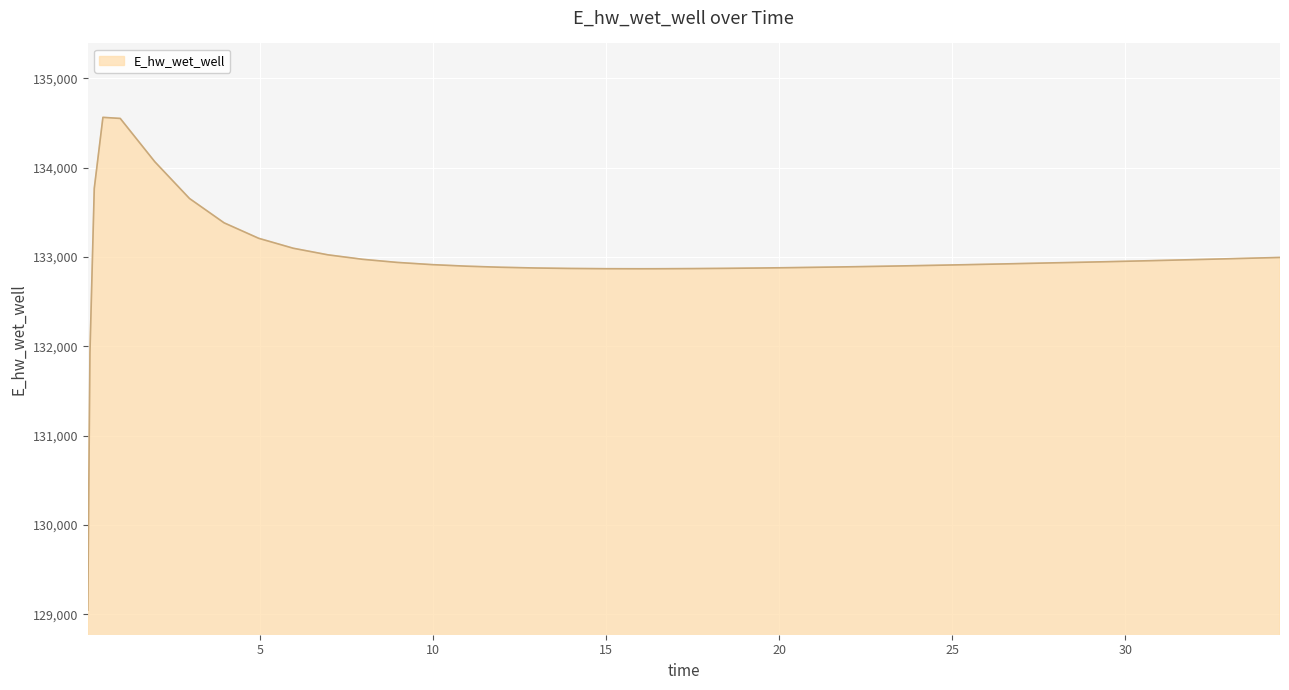

What is the smallest value displayed?

129046.0